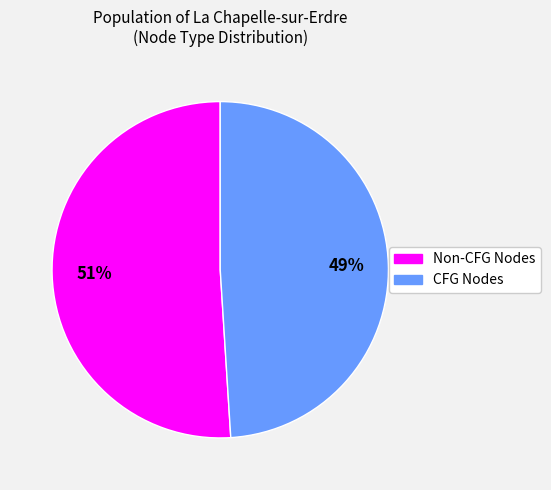

Does any single category account for the majority?

Yes